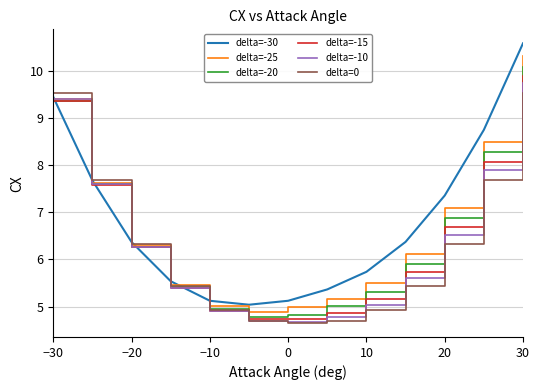

What is the maximum value shown in the chart?

10.6